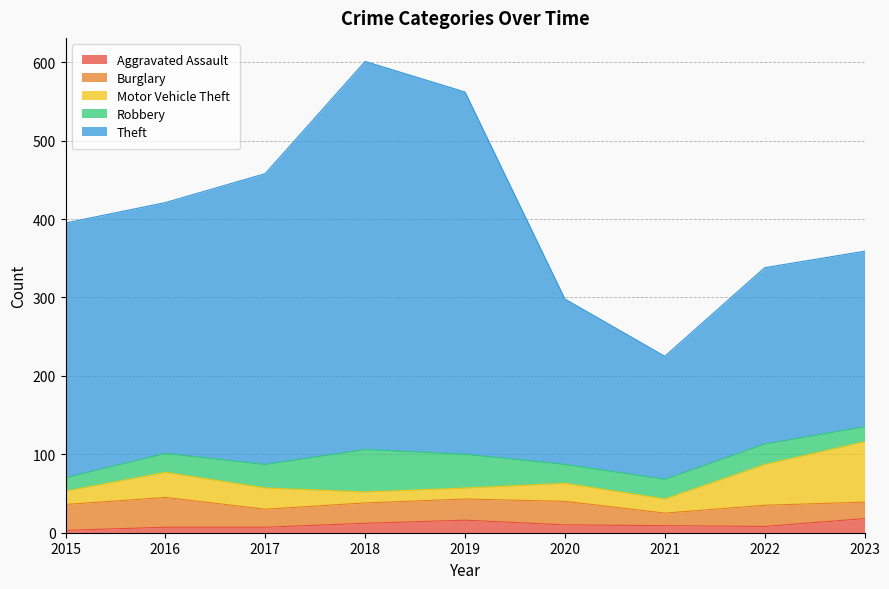

Which series has the widest spread of values?

Theft